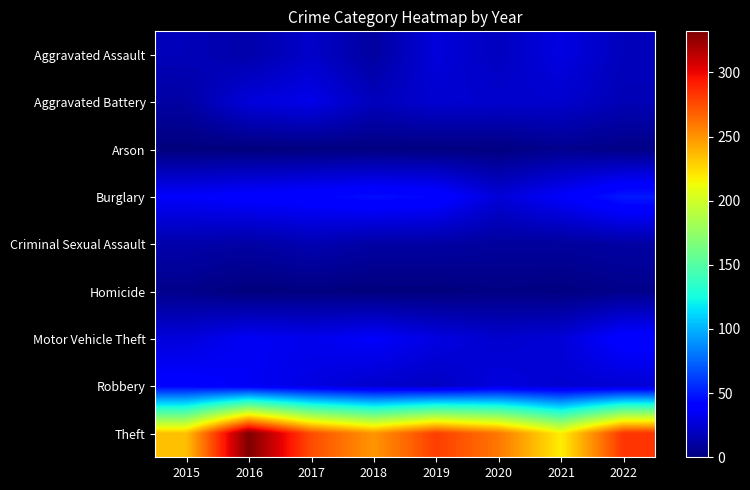

At how many categories does at least one series exceed 123?

8